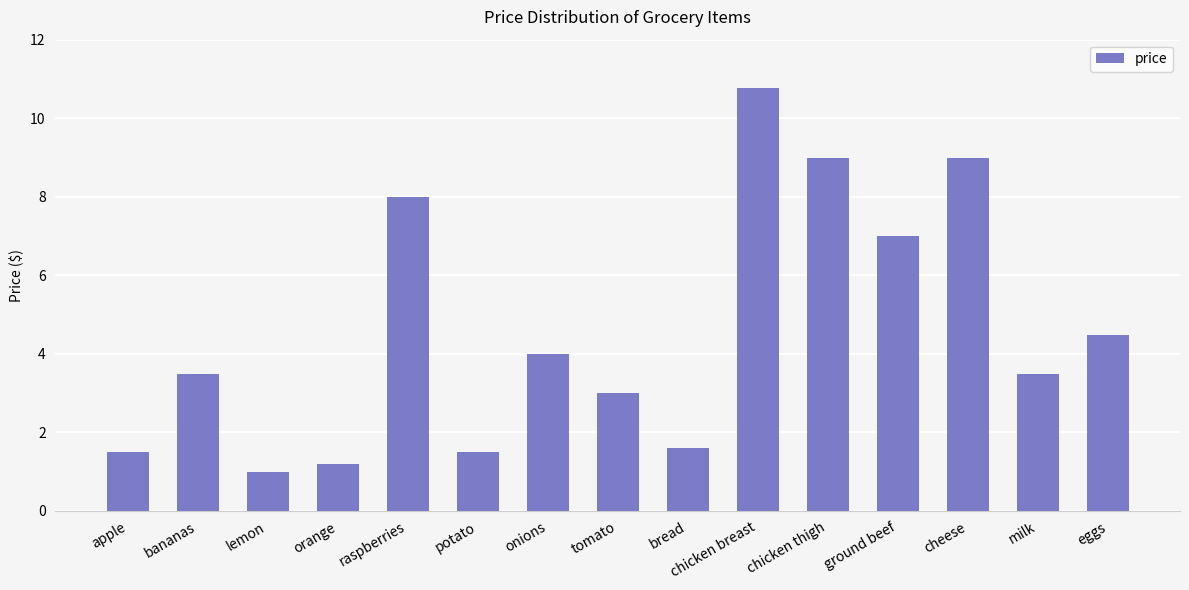

Are the bars horizontal?

No